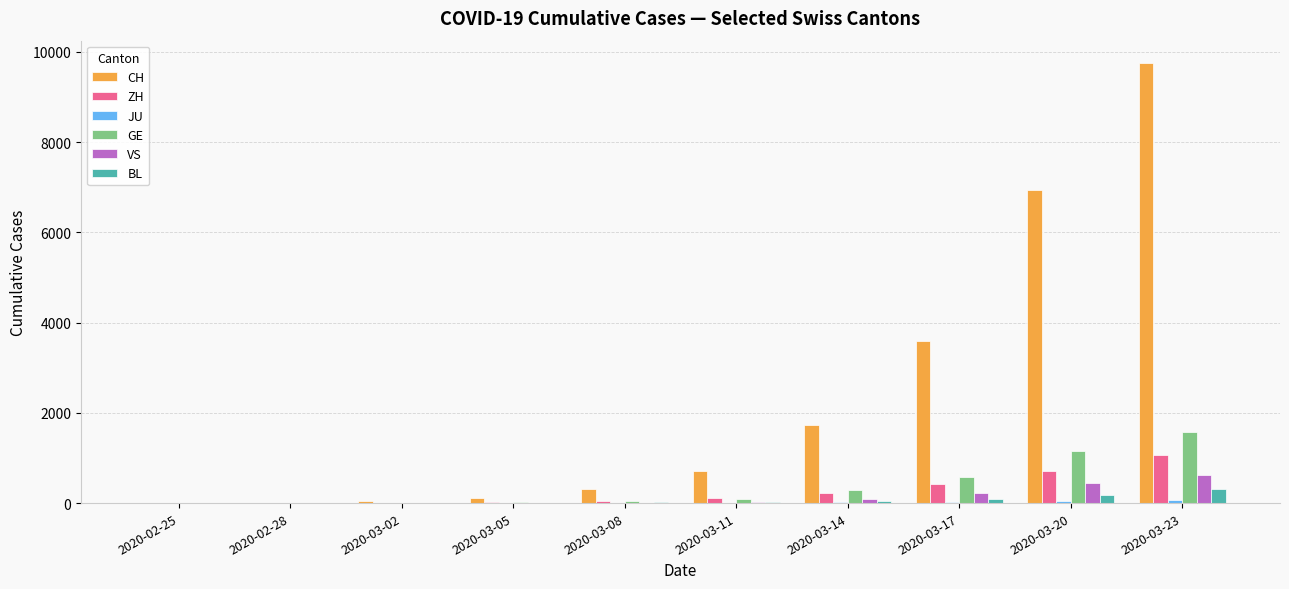

How many groups of bars are there?

10